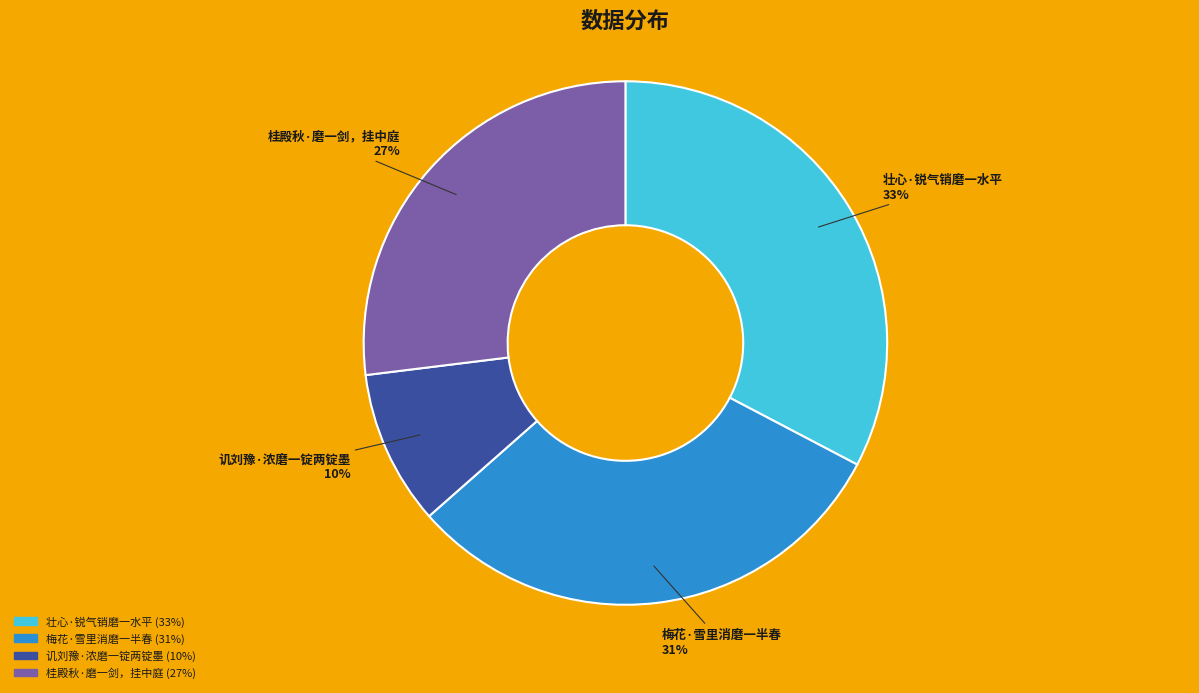

Which slice is the largest?

壮心·锐气销磨一水平